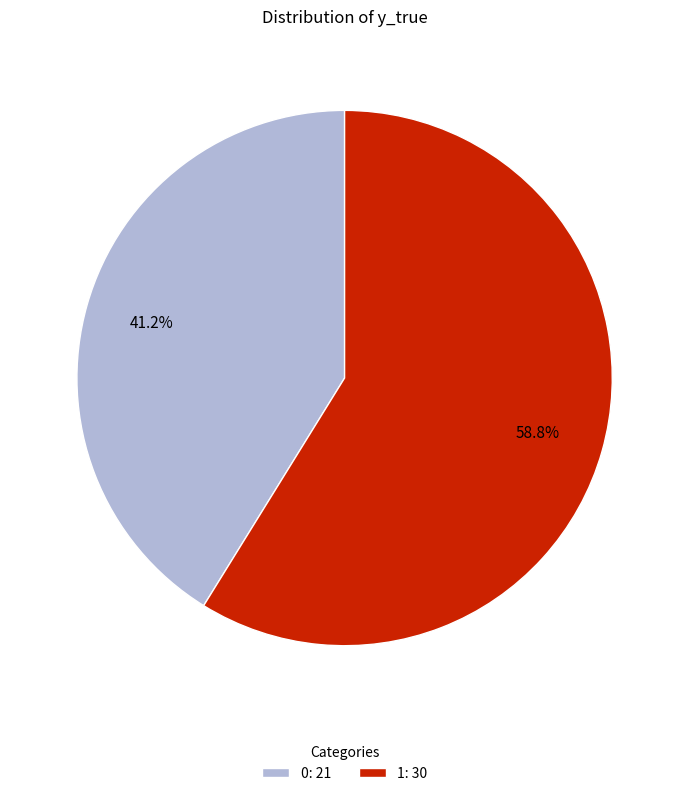

Between 0 and 1, which is larger?

1